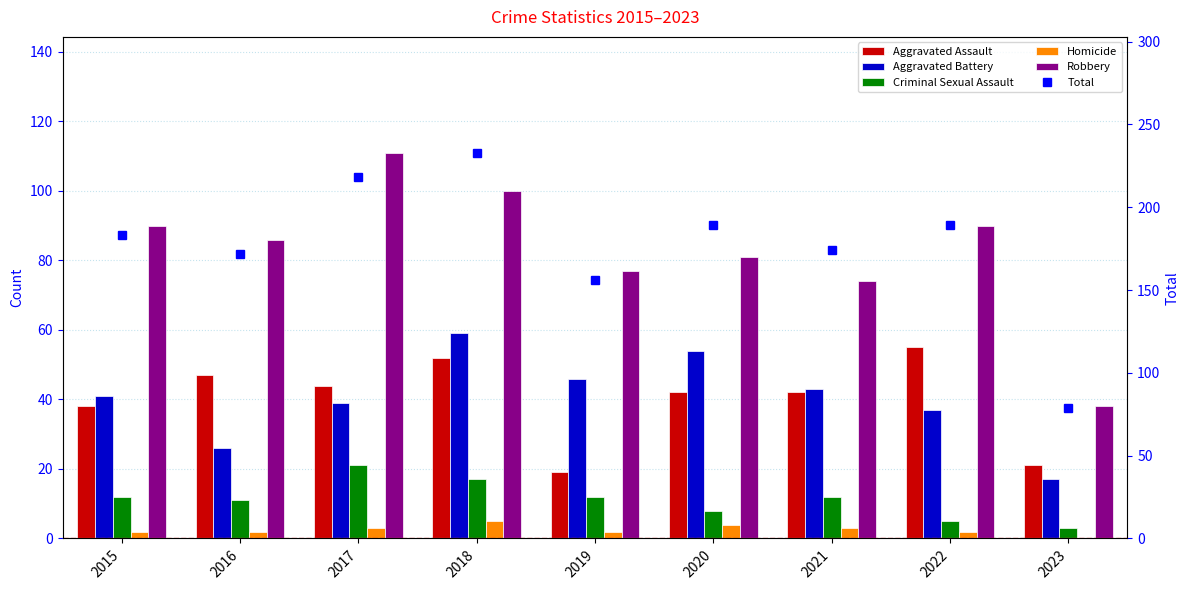

Reading left to right, what are all the values shown in this chart?

Aggravated Assault: 2015=38	2016=47	2017=44	2018=52	2019=19	2020=42	2021=42	2022=55	2023=21
Aggravated Battery: 2015=41	2016=26	2017=39	2018=59	2019=46	2020=54	2021=43	2022=37	2023=17
Criminal Sexual Assault: 2015=12	2016=11	2017=21	2018=17	2019=12	2020=8	2021=12	2022=5	2023=3
Homicide: 2015=2	2016=2	2017=3	2018=5	2019=2	2020=4	2021=3	2022=2	2023=0
Robbery: 2015=90	2016=86	2017=111	2018=100	2019=77	2020=81	2021=74	2022=90	2023=38
Total: 2015=183	2016=172	2017=218	2018=233	2019=156	2020=189	2021=174	2022=189	2023=79